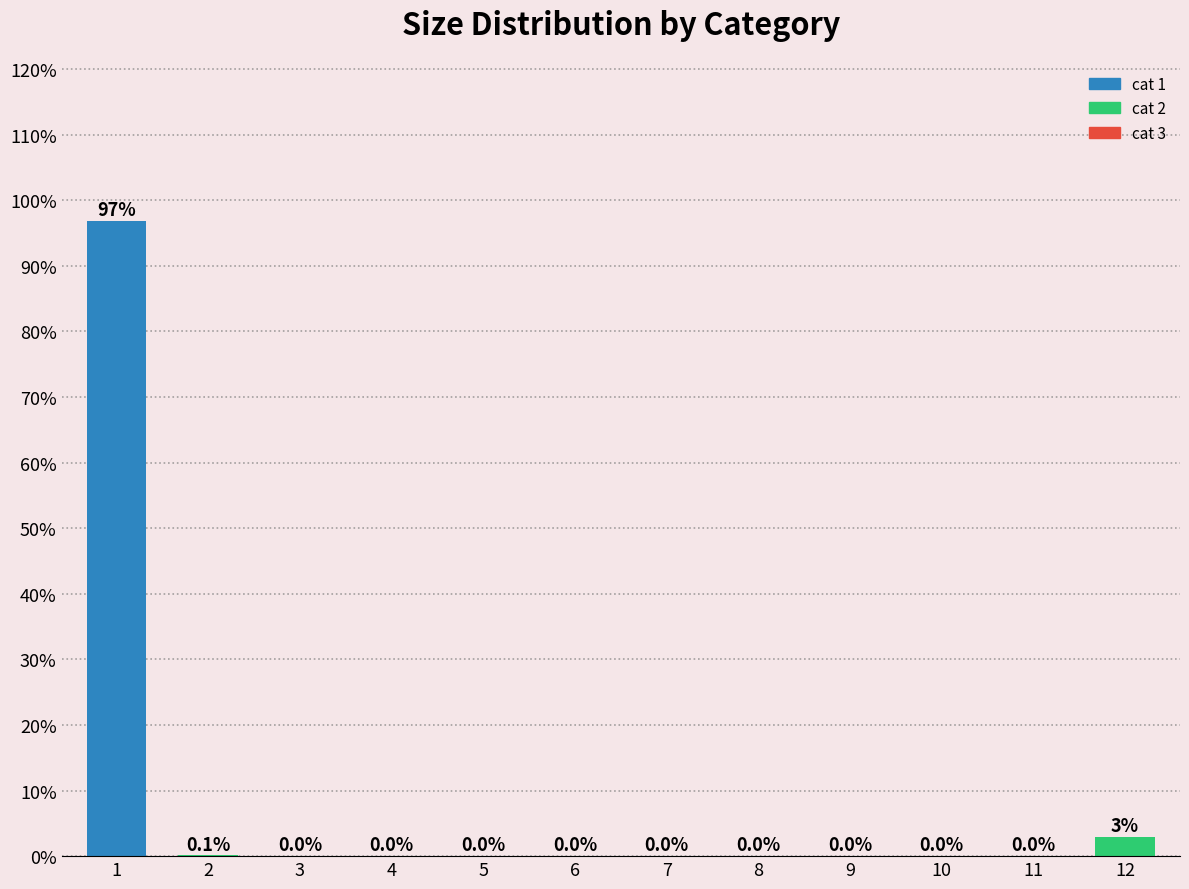

Between 2 and 5, which is larger?

2